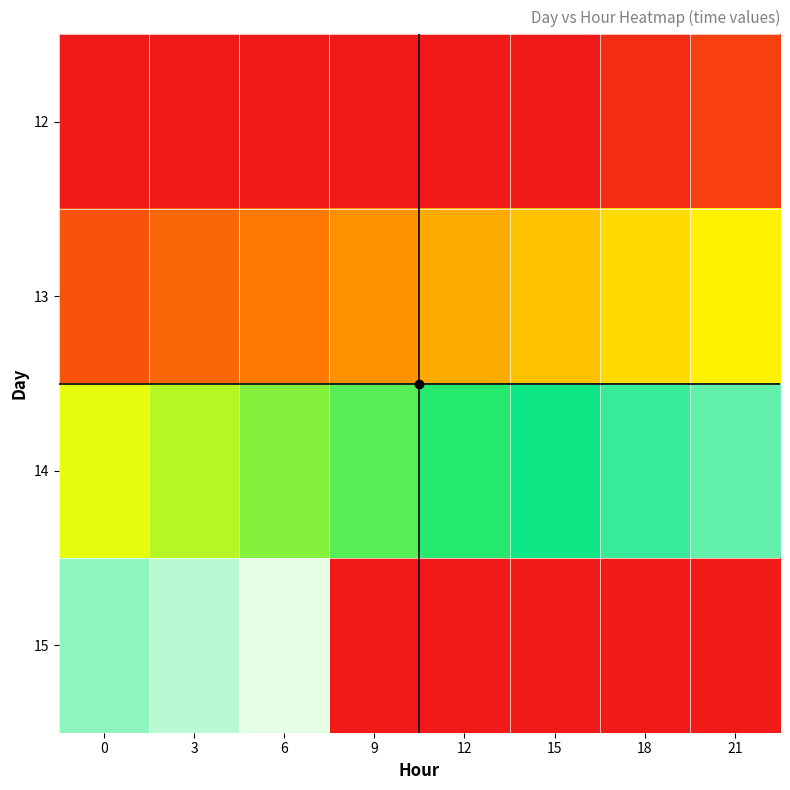

At how many categories does at least one series exceed 29444?

8